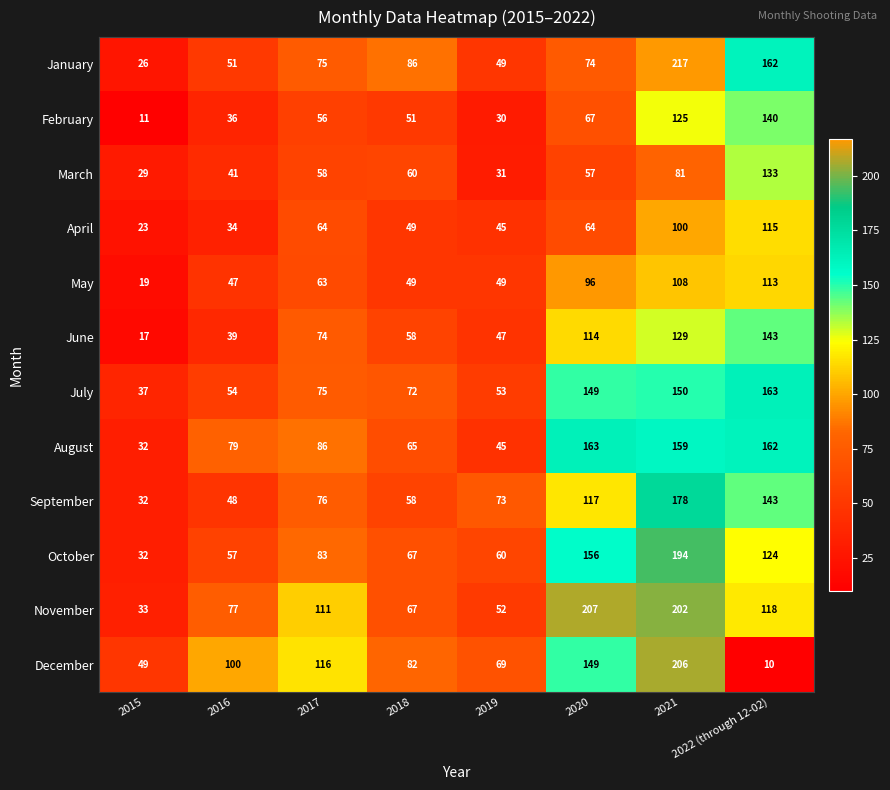

Which series has the widest spread of values?

December